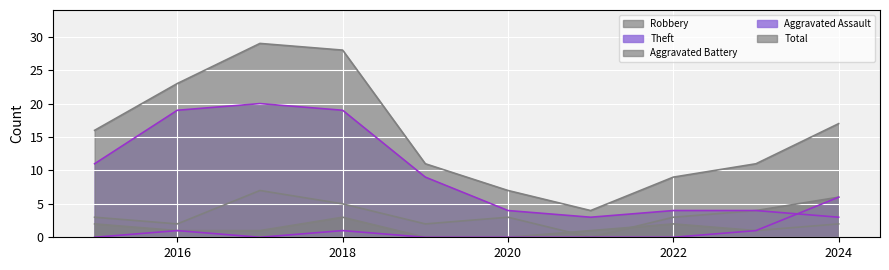

What is the average value of the Total series?

16